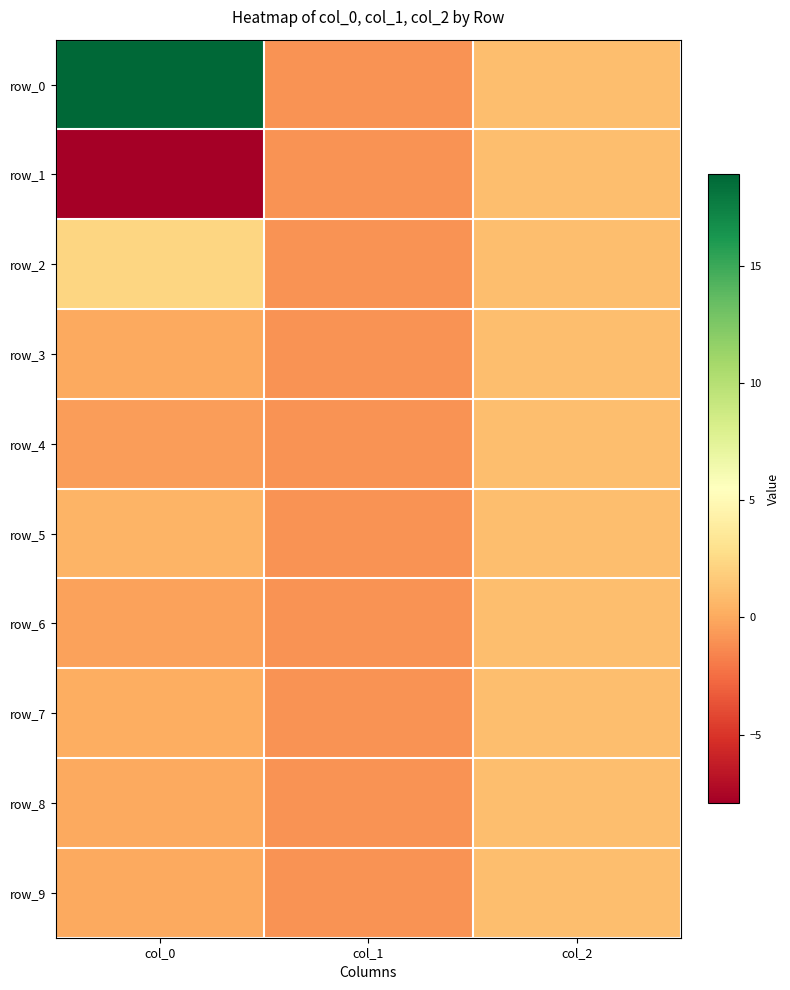

At which label is row_2 closest to 0?

col_1